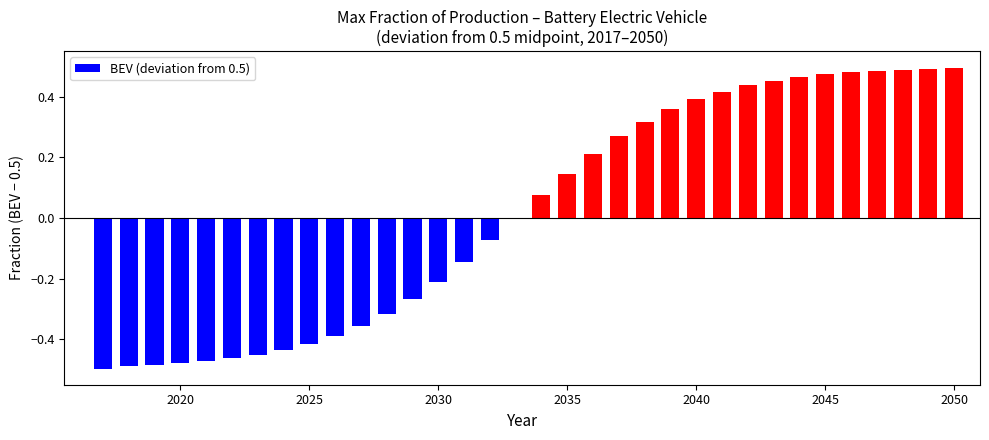

Which series has the largest range (max minus min)?

battery electric vehicle